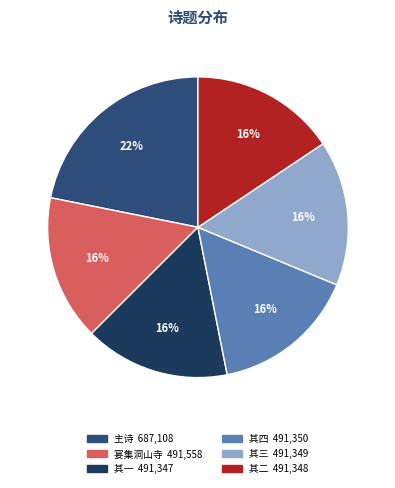

To the nearest percent, what is the average slice percentage?

17%